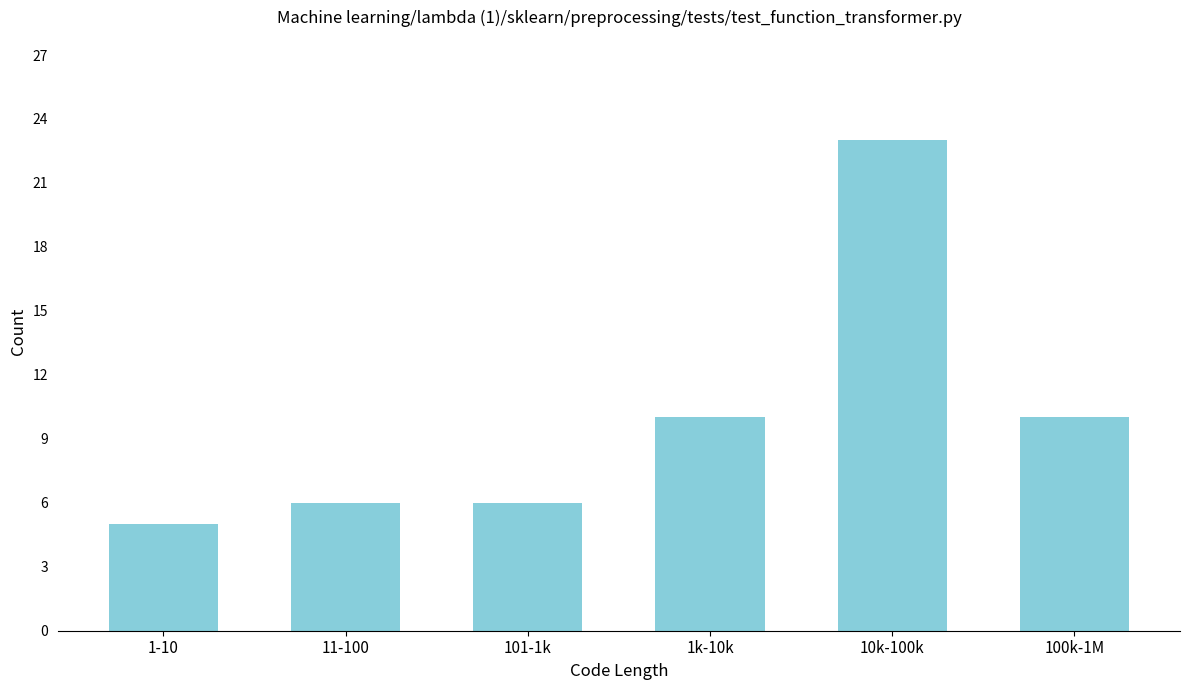

Reading left to right, extract all data points from this chart.

5	6	6	10	23	10